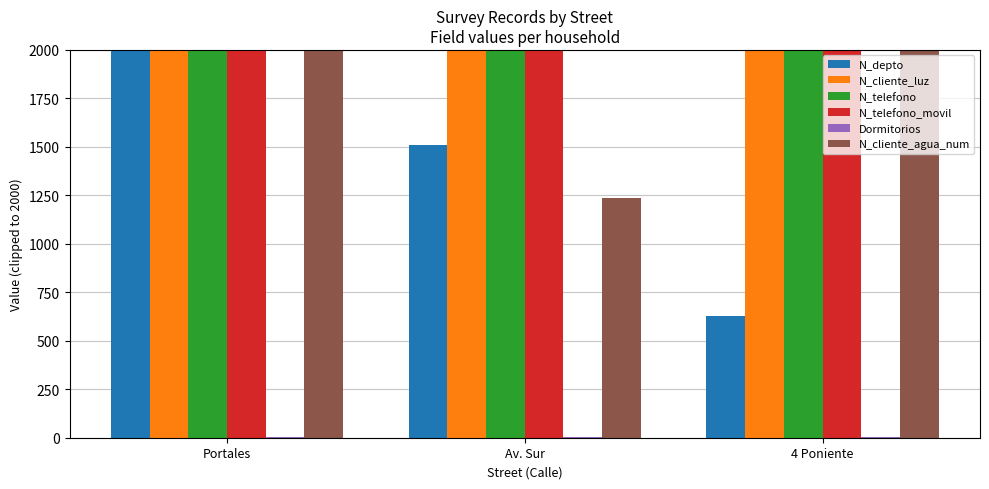

What is the total value across all series at 4 Poniente?

8632